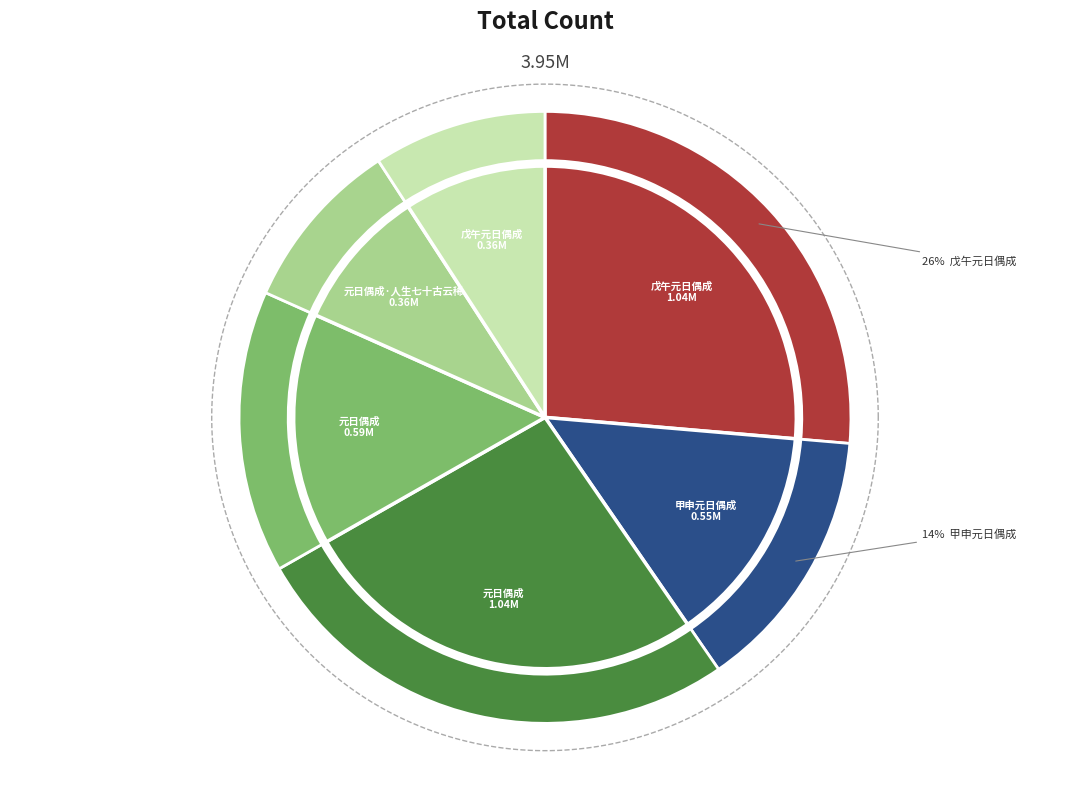

Which category has the biggest portion of the pie?

元日偶成 (1040322)